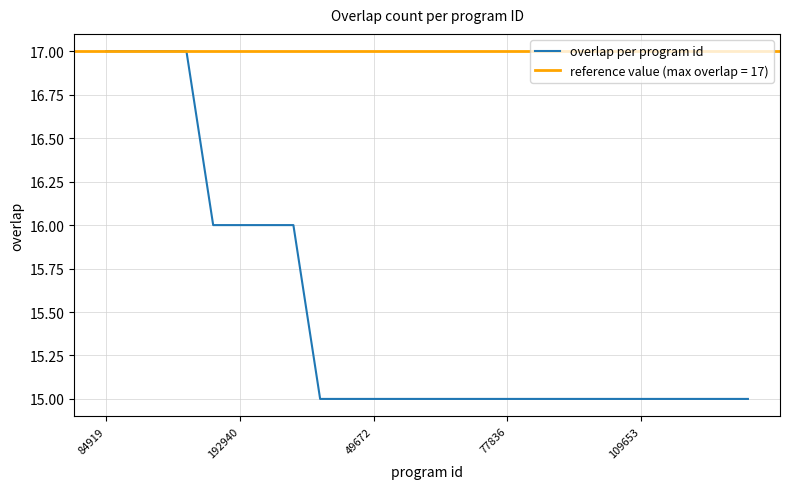

Does the chart display data point markers on the line(s)?

No